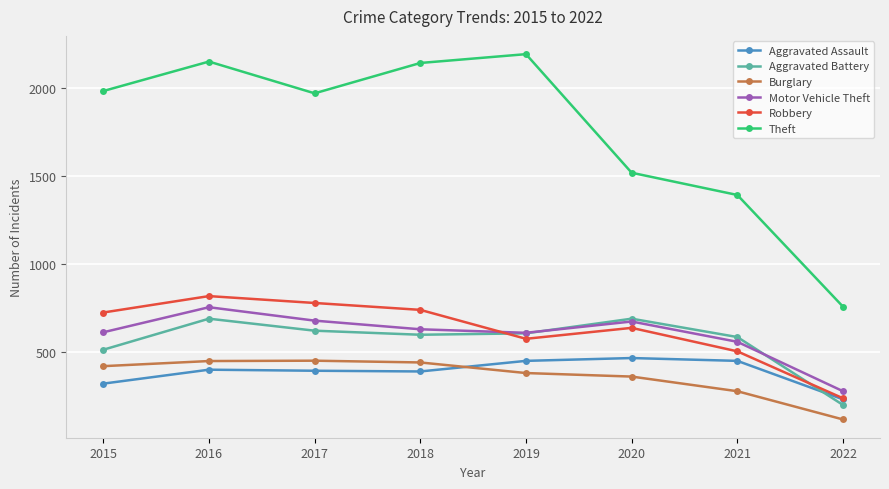

What is the sum of the Theft values at 2022 and 2017?

2727